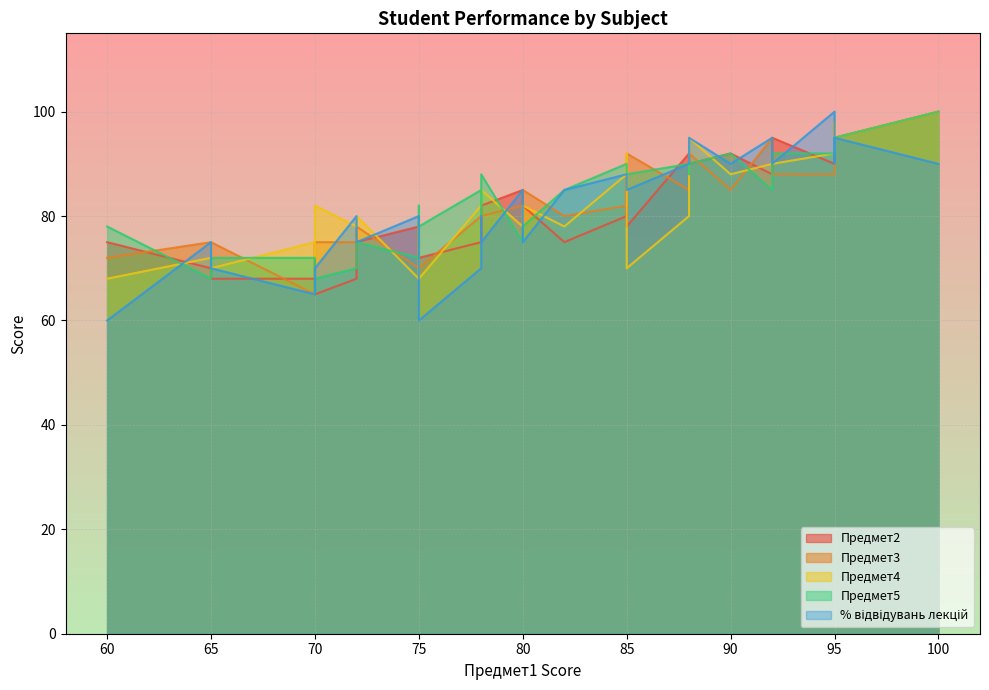

What is the sum of all Предмет2 values?

2702